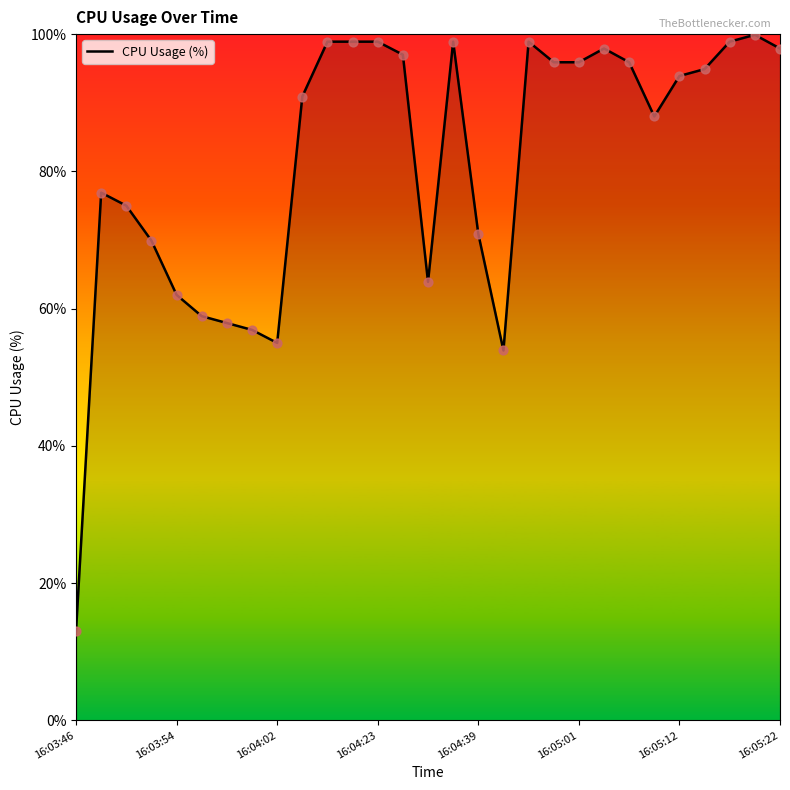

What is the maximum value shown in the chart?

99.9